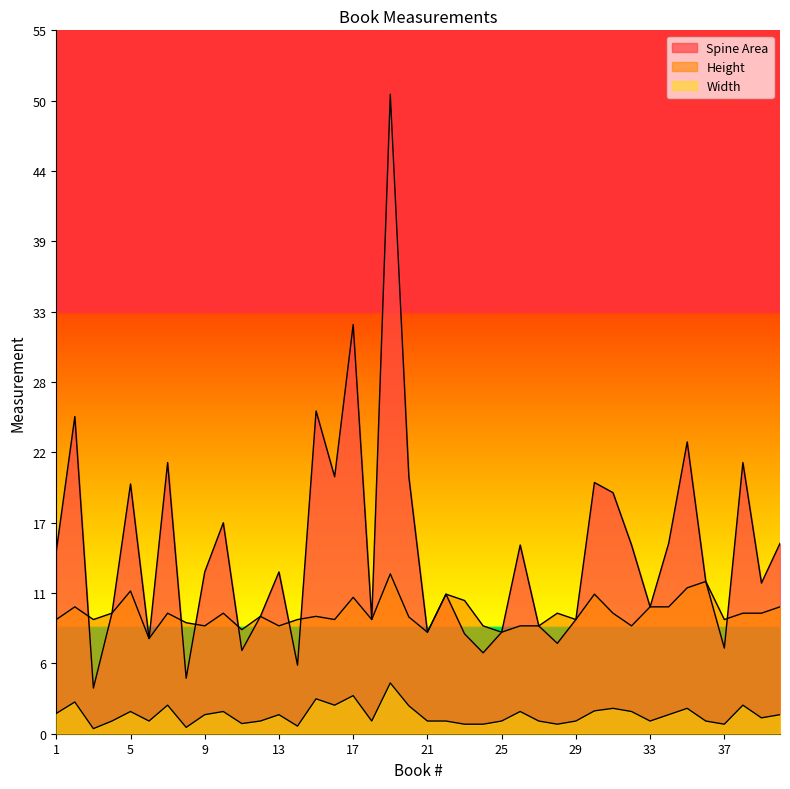

How many data points in Height are above 9?

22